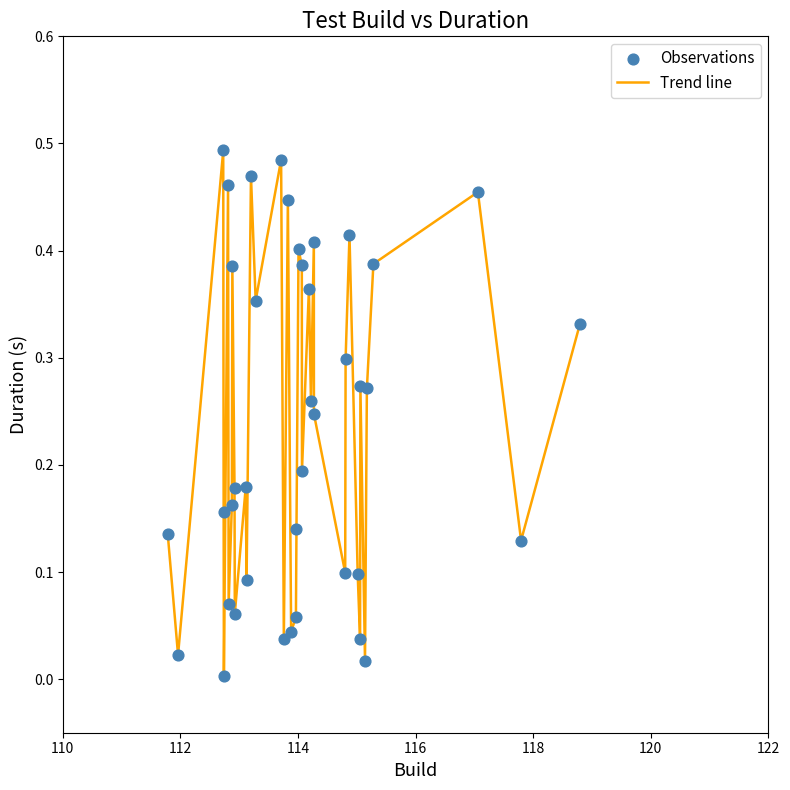

Does the chart have visible grid lines?

No